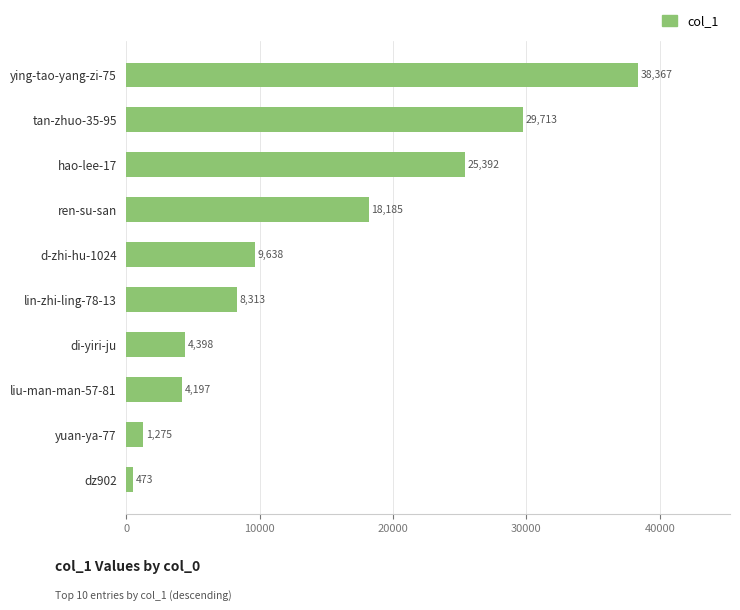

Which label corresponds to the smallest value in the chart?

dz902